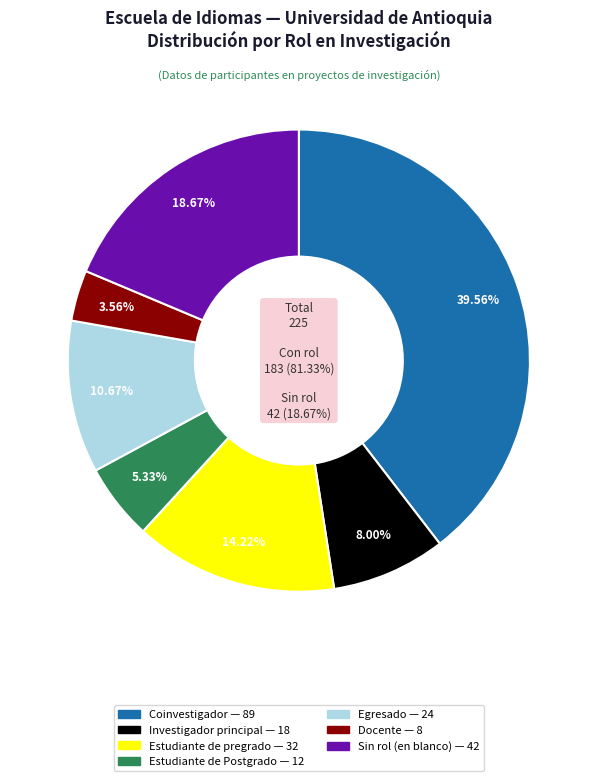

Count the number of slices in the pie.

7